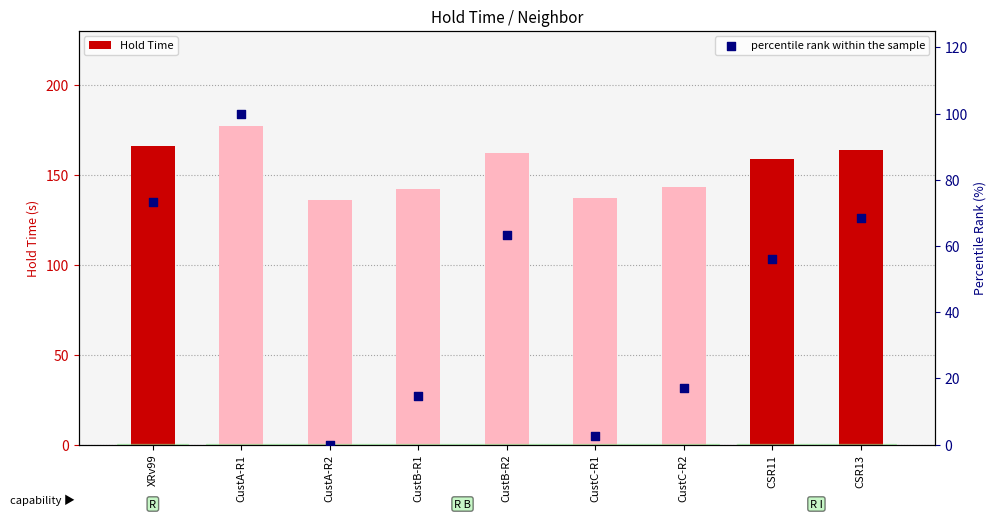

Which series has the largest total across all categories?

Hold Time